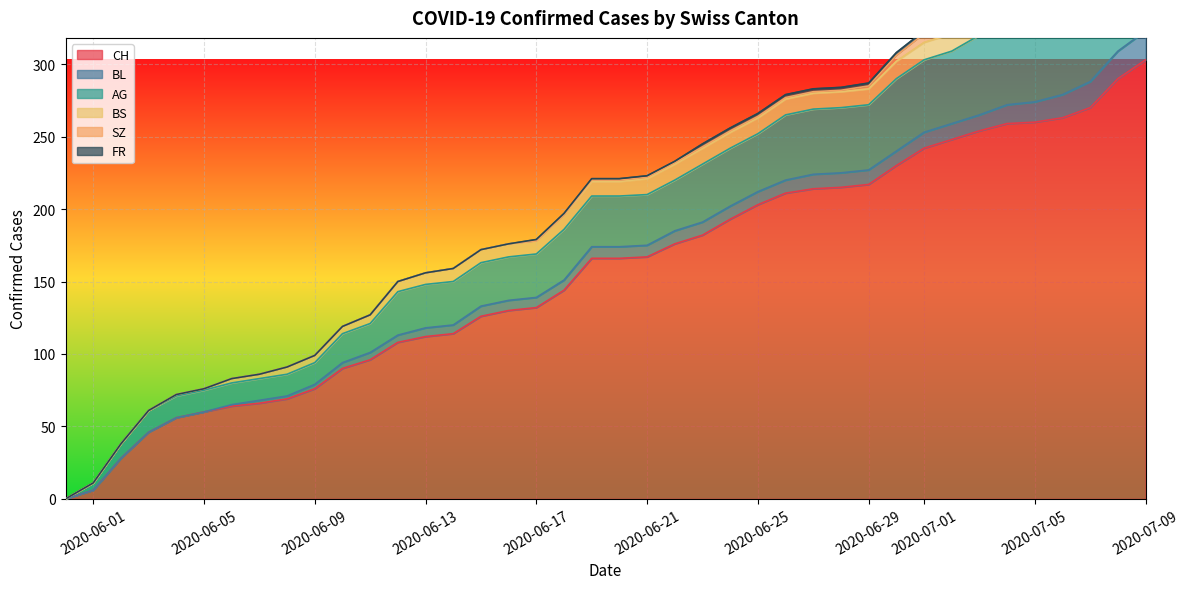

What is the highest value of the CH series?

303